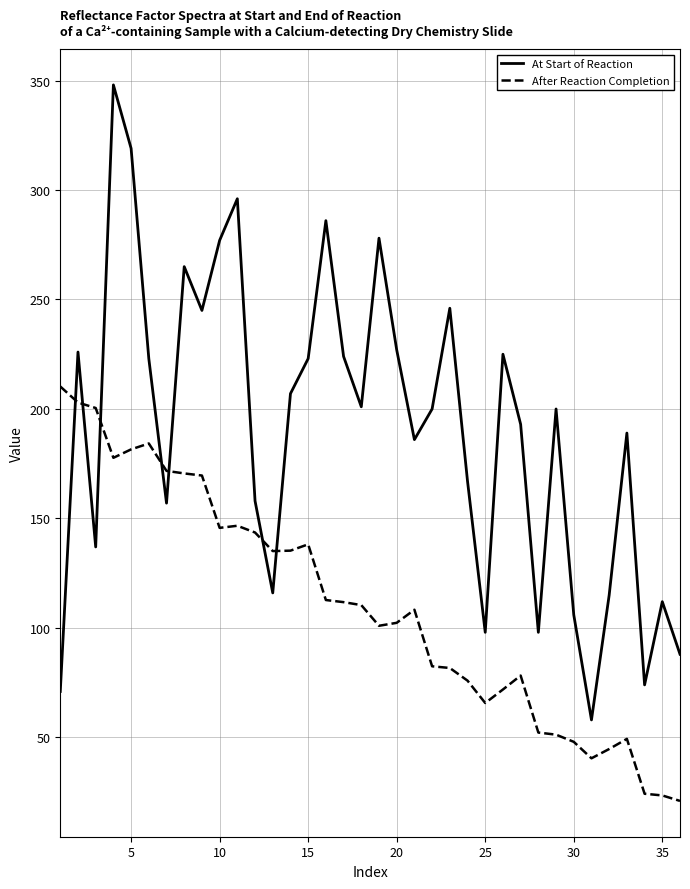

What is the difference between the maximum and minimum values in the After Reaction Completion series?

189.3